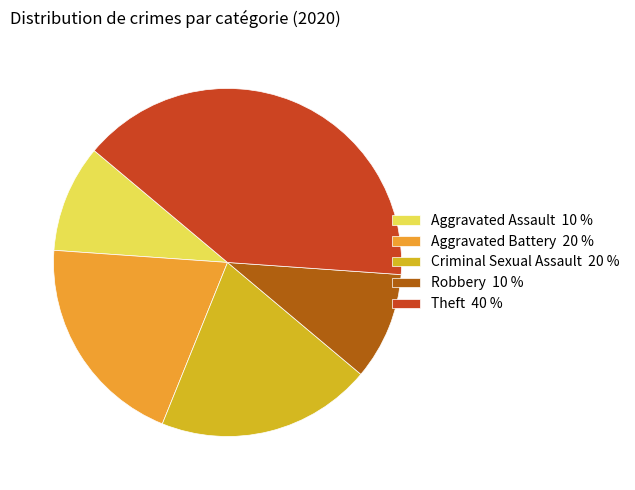

Between Robbery 10 % and Criminal Sexual Assault 20 %, which is larger?

Criminal Sexual Assault 20 %